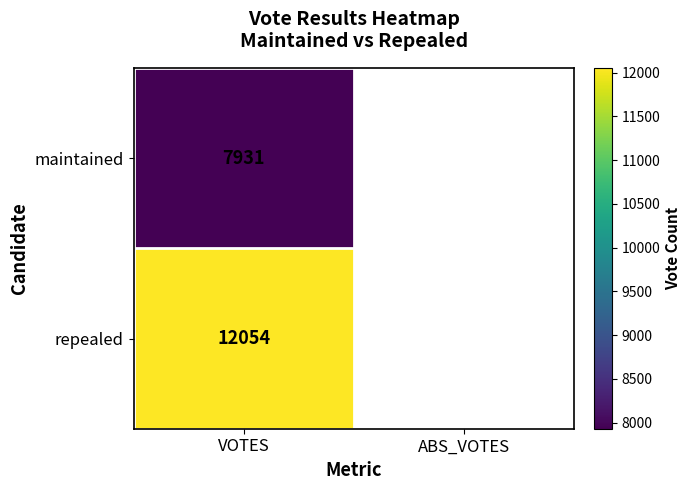

The repealed series shows 5612 at VOTES. True or false?

False